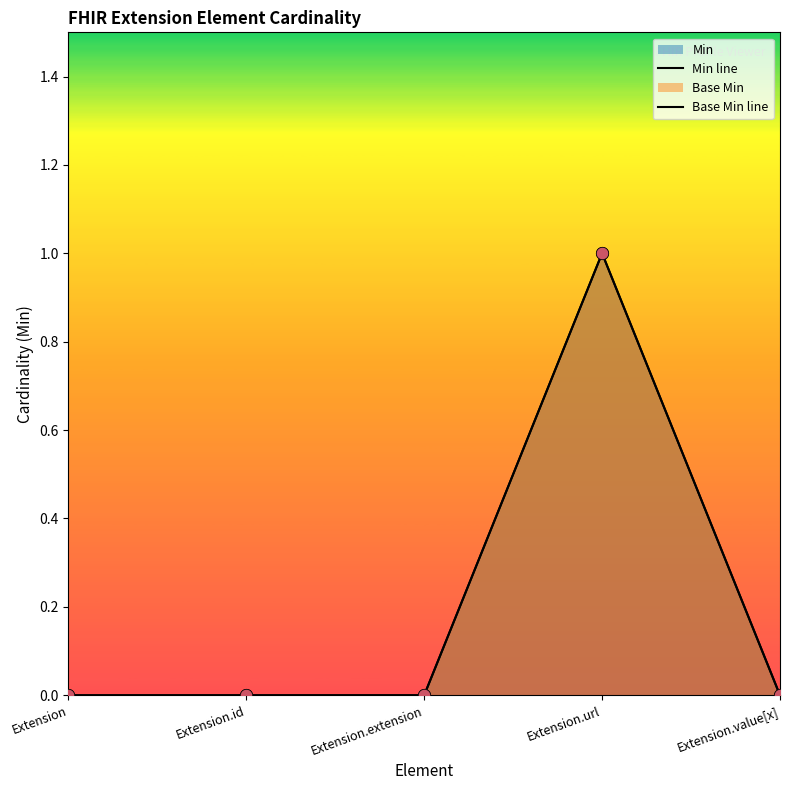

Which series has the largest total across all categories?

Min